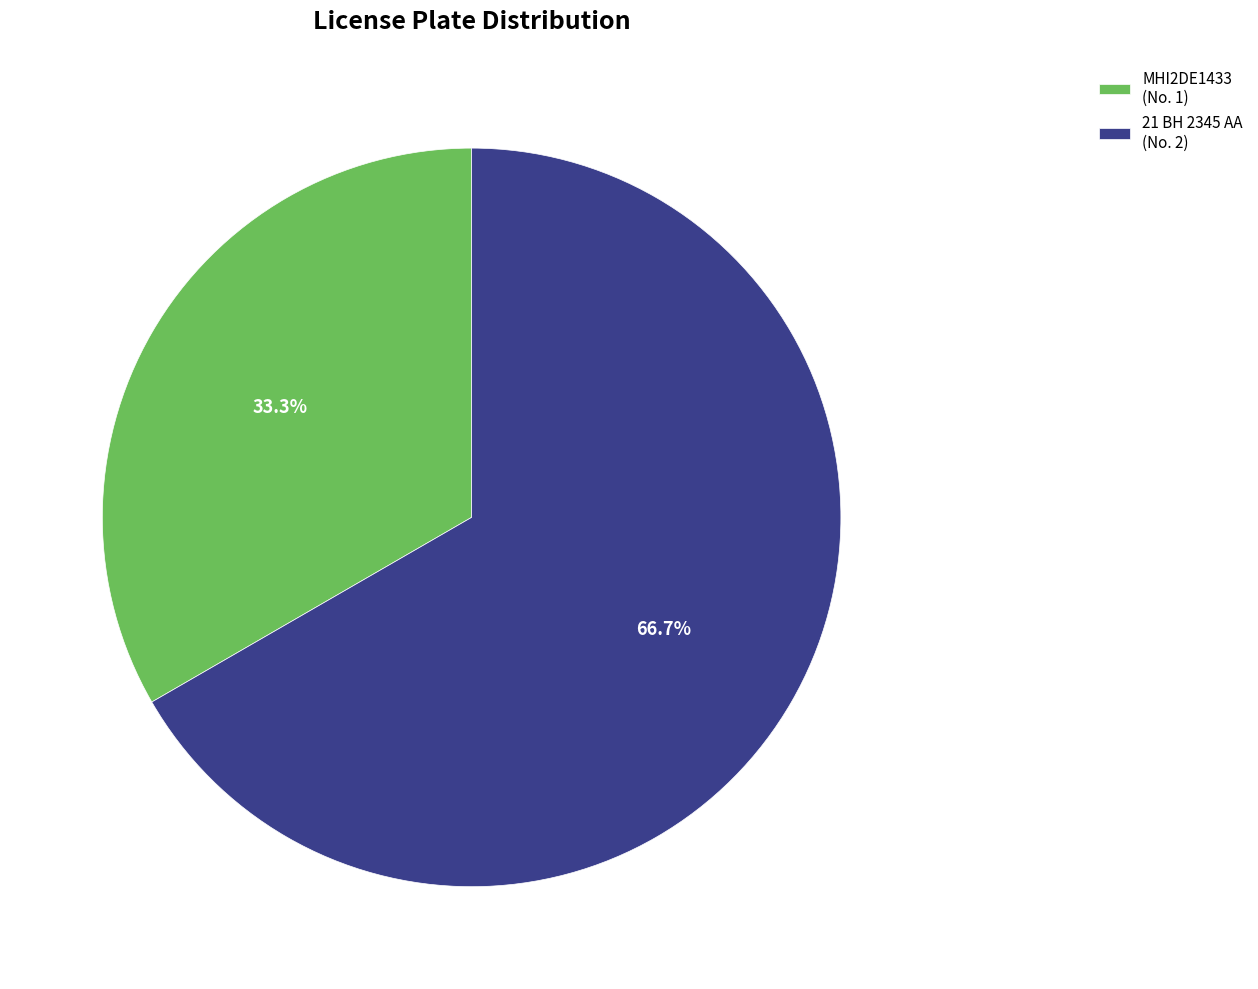

What percentage is the MHI2DE1433 slice, to the nearest percent?

33%